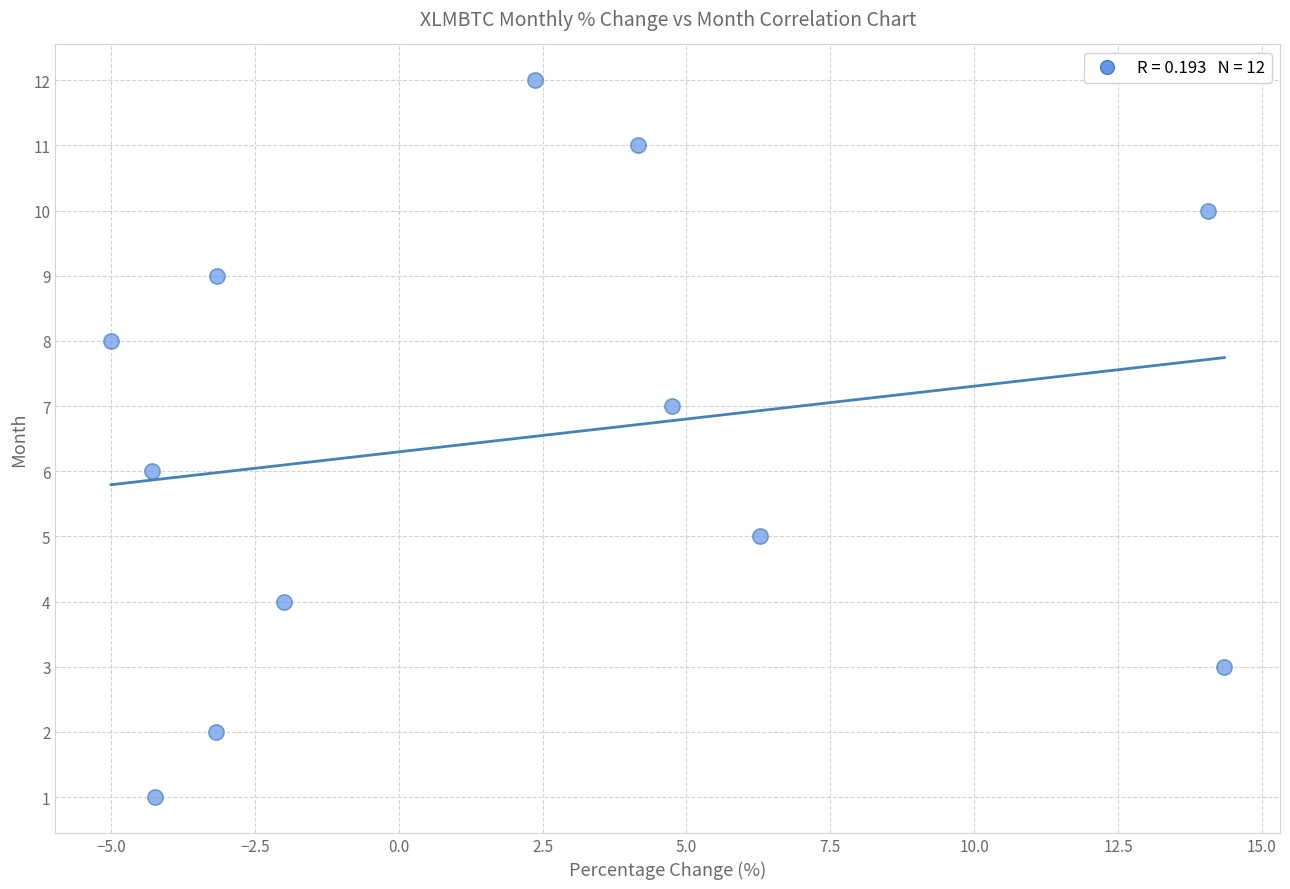

What is the range of Y values (max minus min)?

11